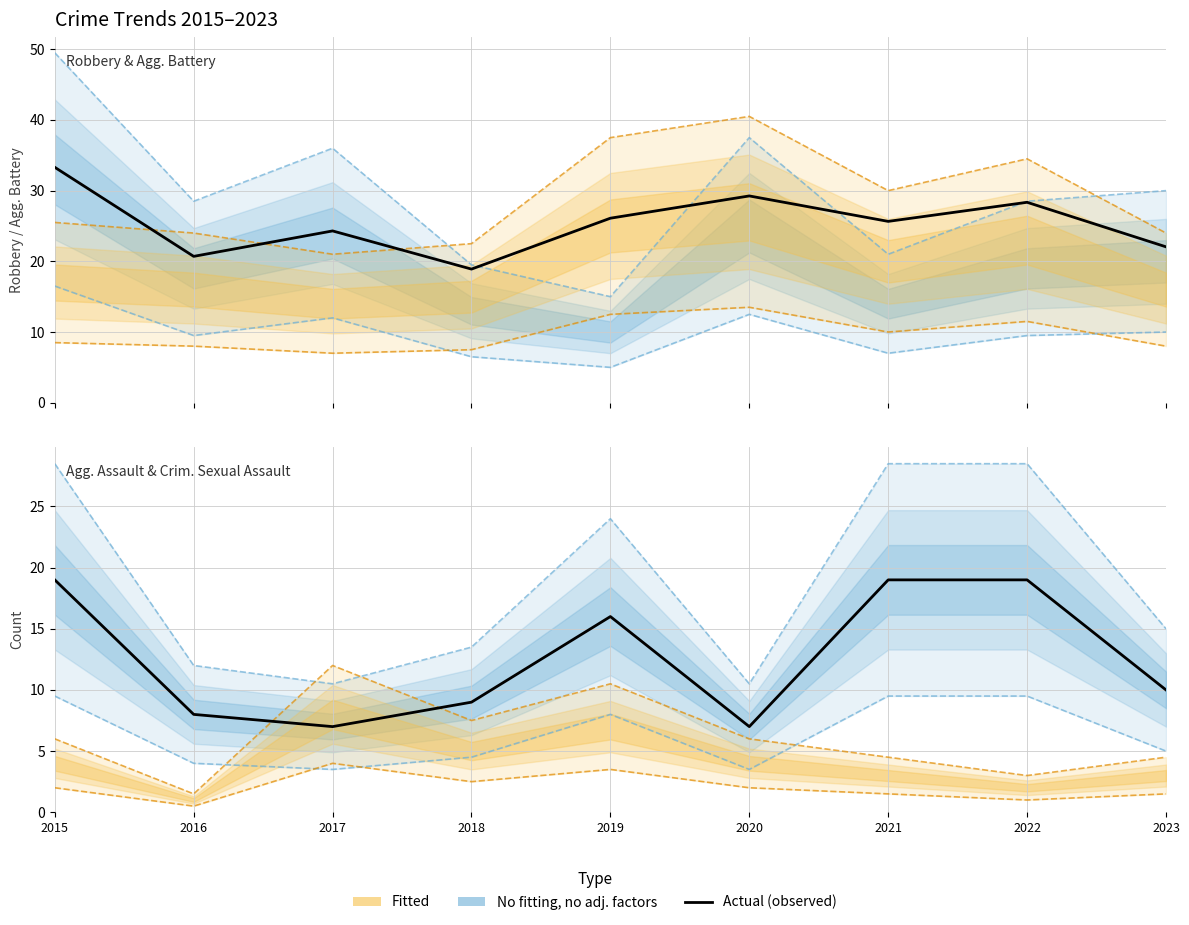

What is the total value across all series at 2022?

47.4